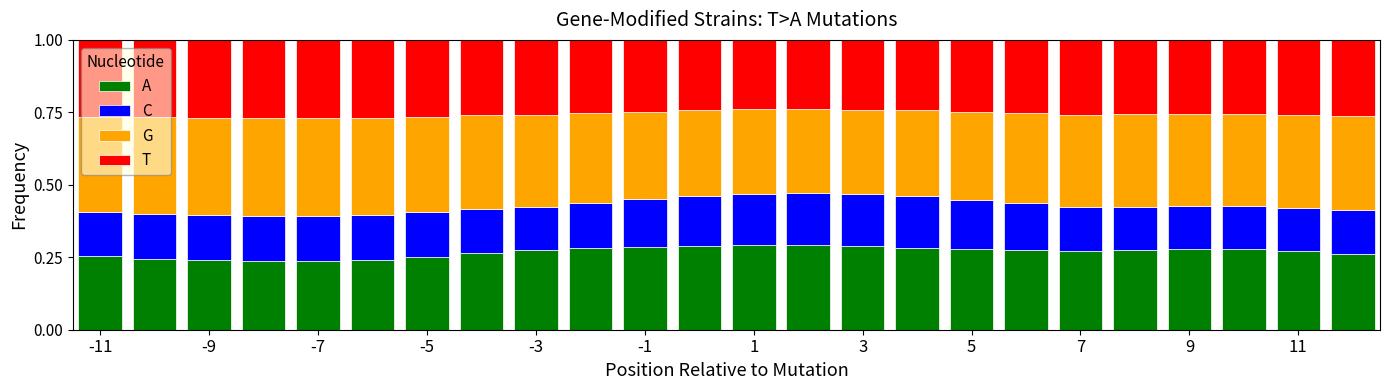

At how many categories does at least one series exceed 0?

24